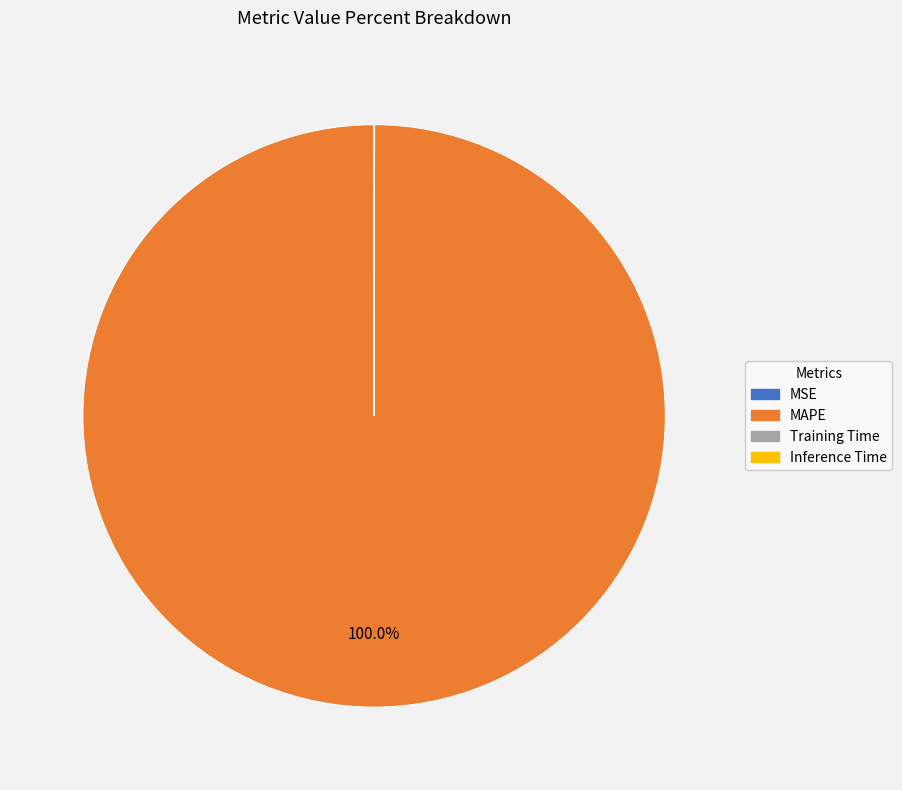

Which slice represents more than half of the pie?

MAPE